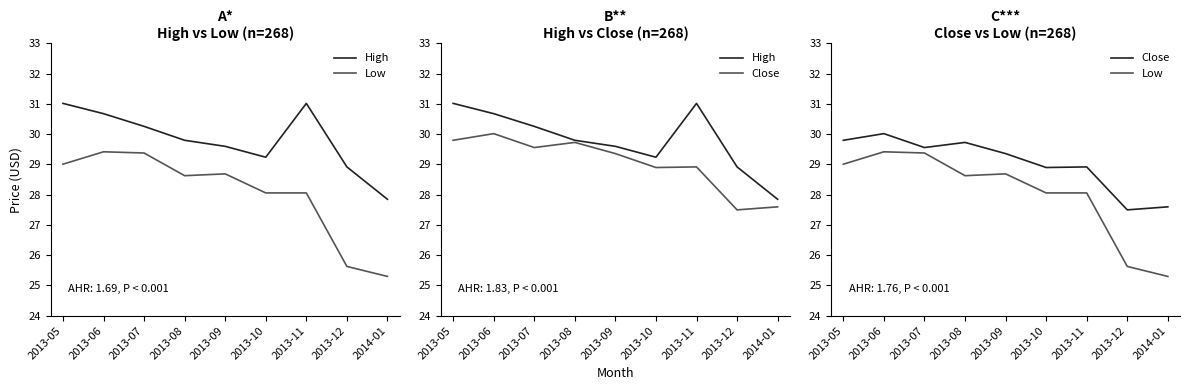

What are all the series names shown in the legend?

High, Low, Close